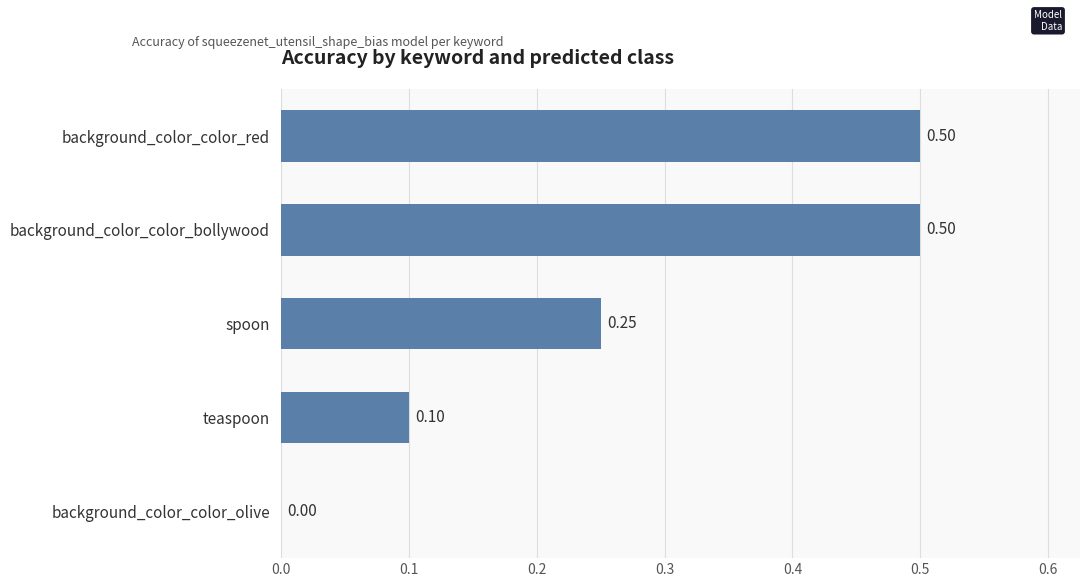

Which has a higher value, background_color_color_red or teaspoon?

background_color_color_red